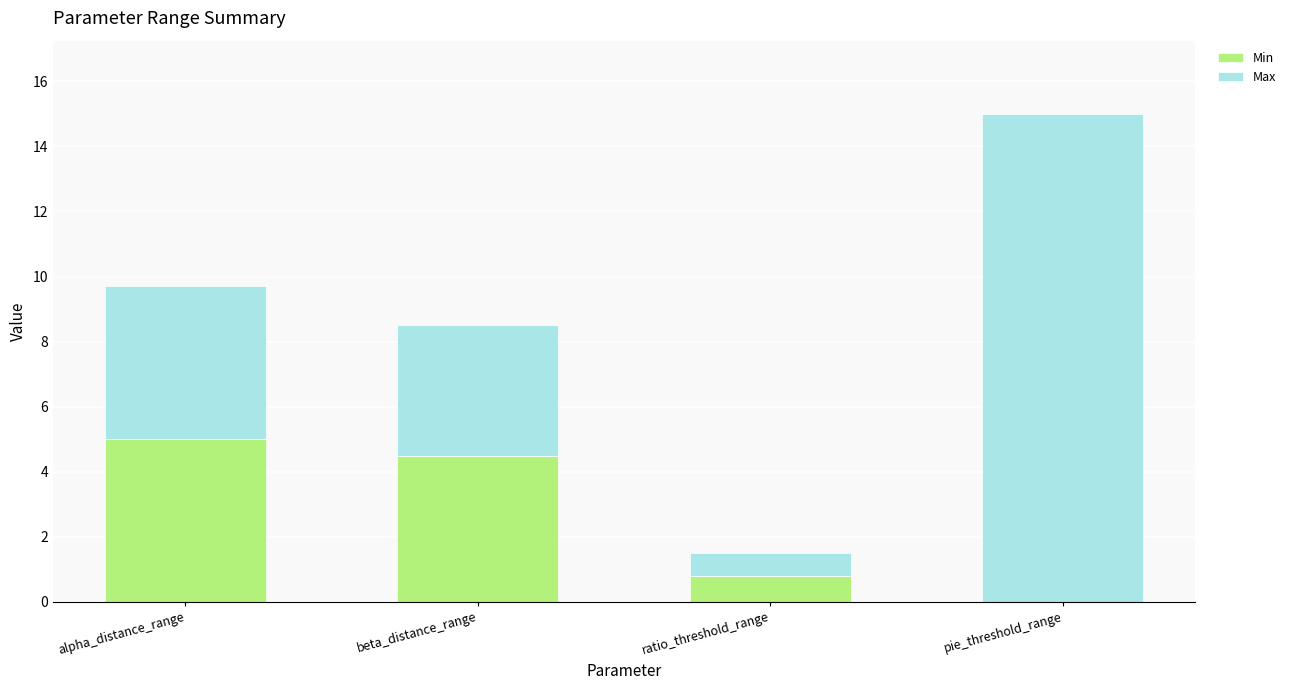

At which category is the sum across all series the highest?

pie_threshold_range